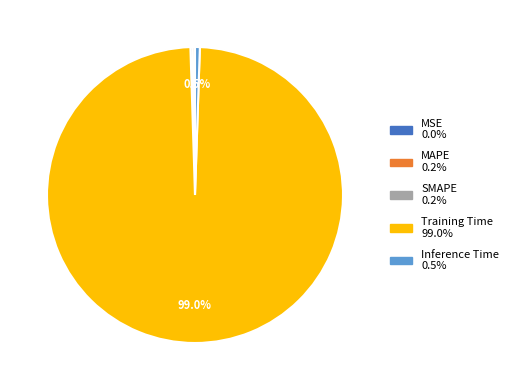

Is there a majority slice in this chart?

Yes